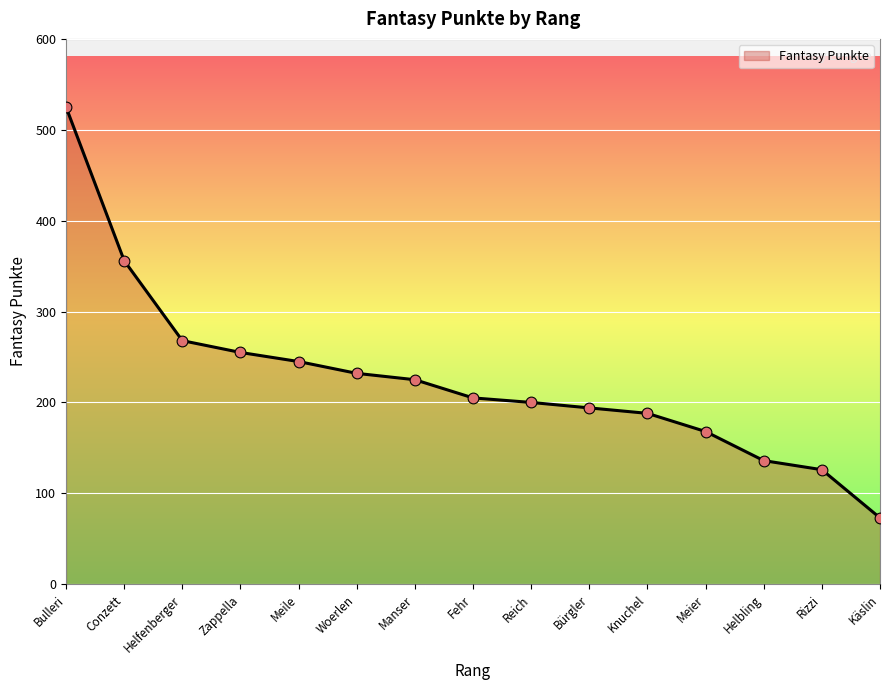

What is the ratio of the value at Knuchel to the value at Käslin?

2.6